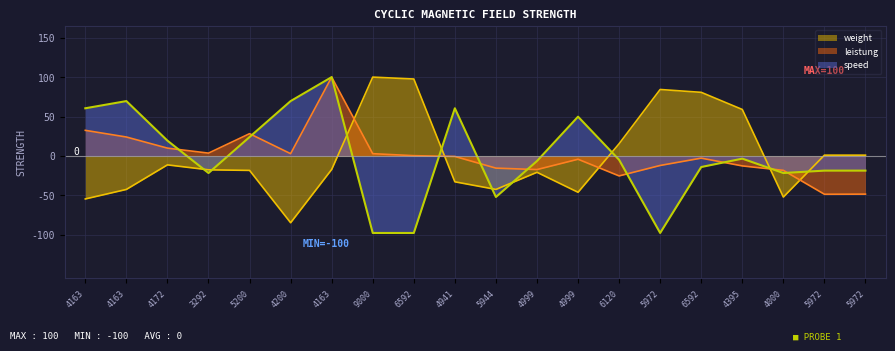

Read the leistung value at 4000.

-18.2